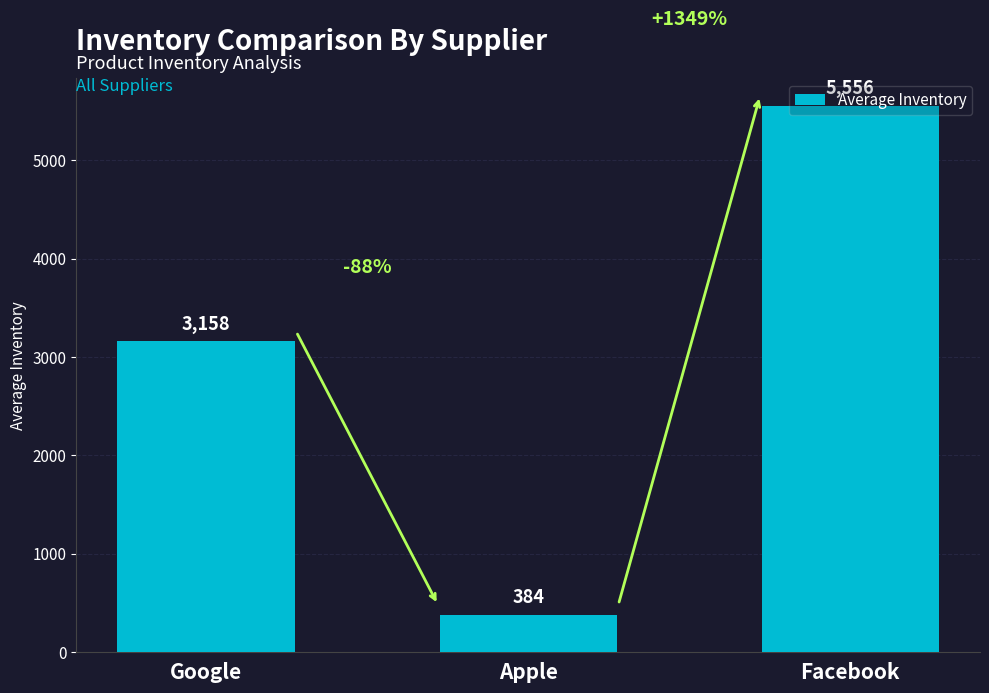

What is the difference between the maximum and second lowest values?

2397.5